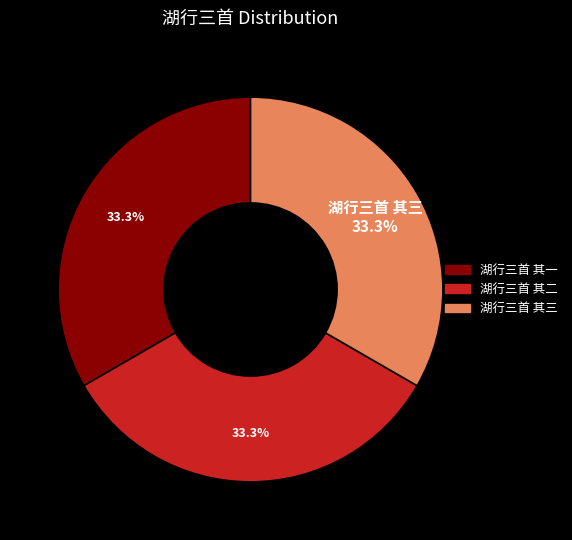

Is it true that 湖行三首 其二 is 33% of the pie?

True